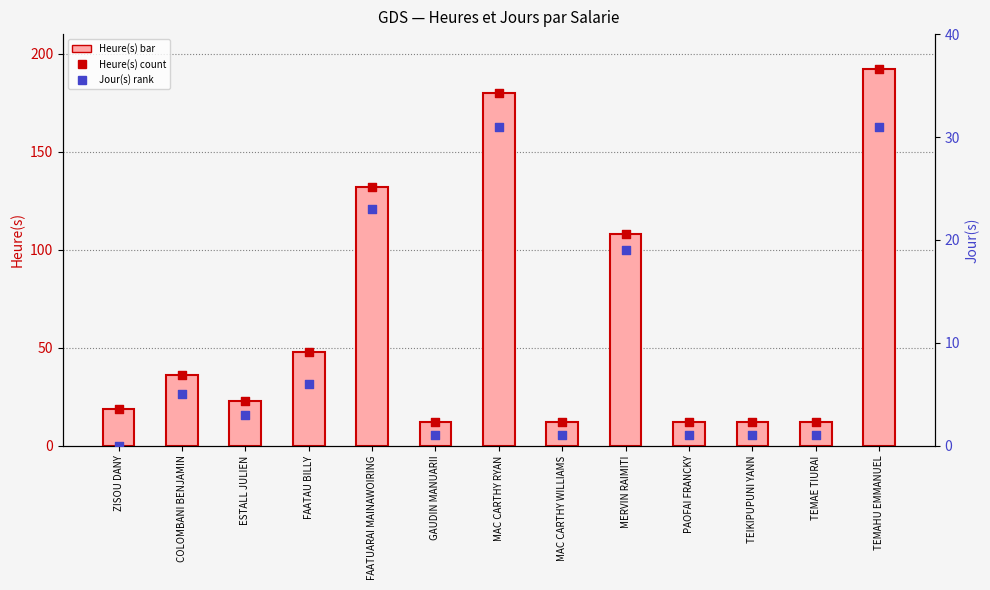

Which series contains the lowest Y value?

Jour(s)